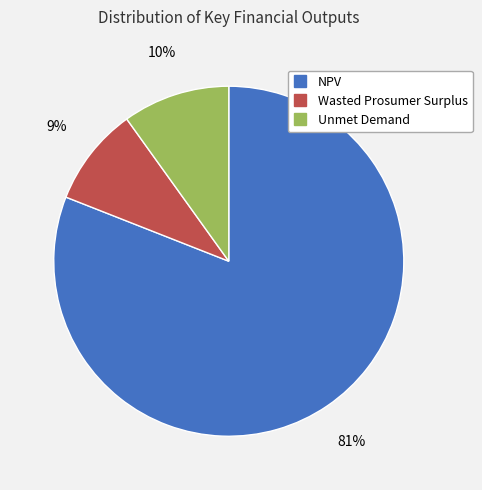

What is the smallest slice in the pie chart?

Wasted Prosumer Surplus